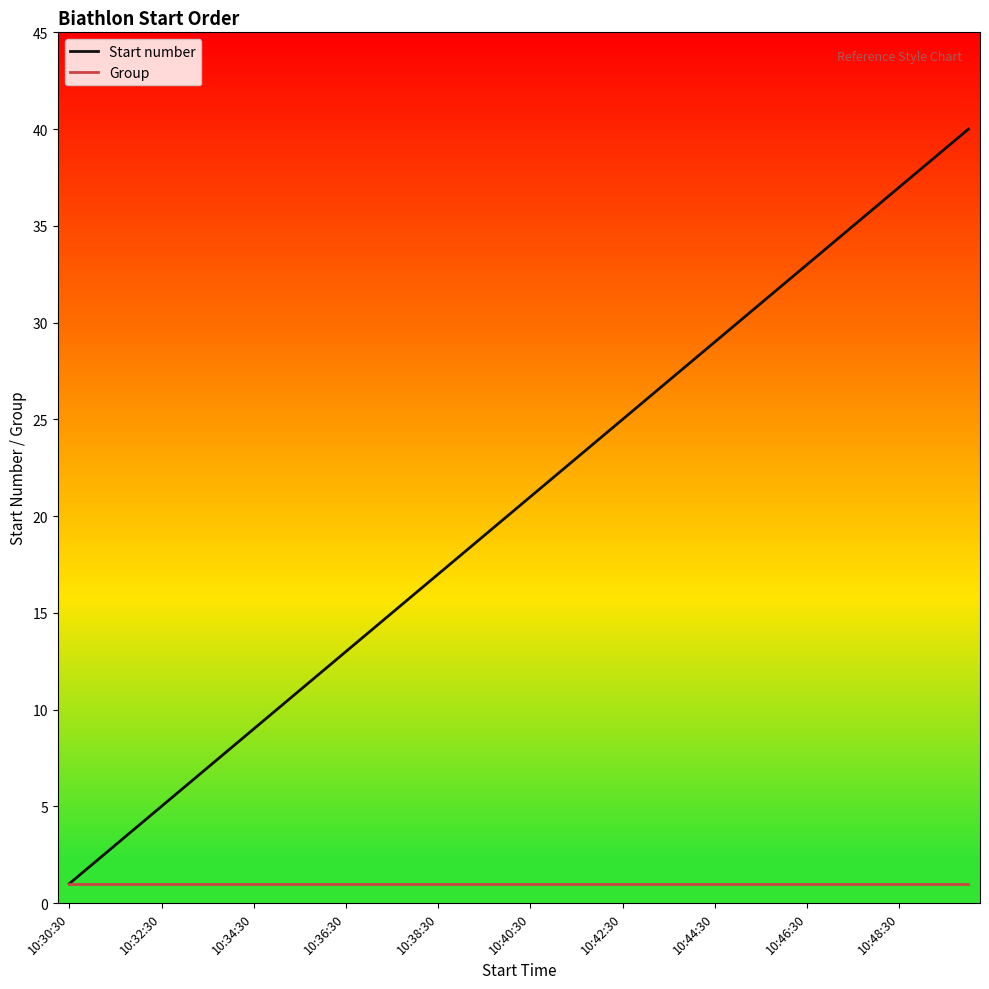

What is the maximum value for Start number?

40